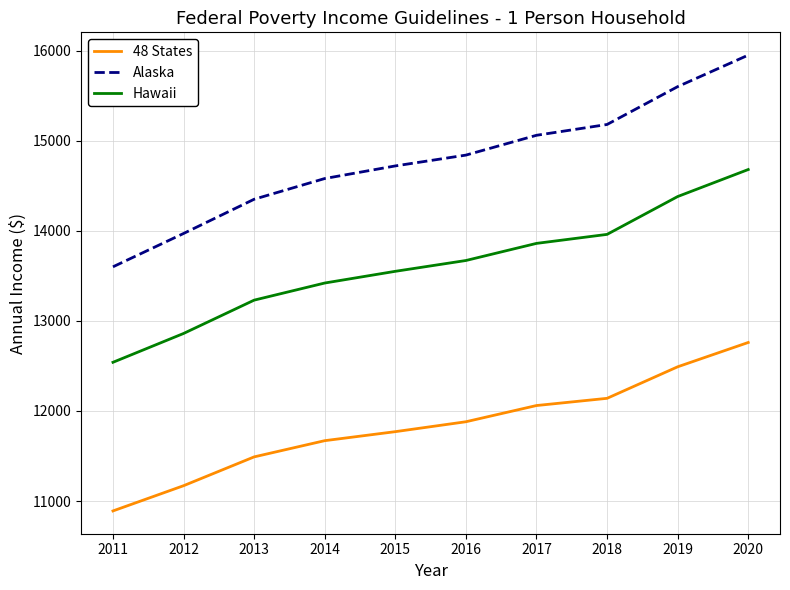

What are all the series names shown in the legend?

48 States, Alaska, Hawaii